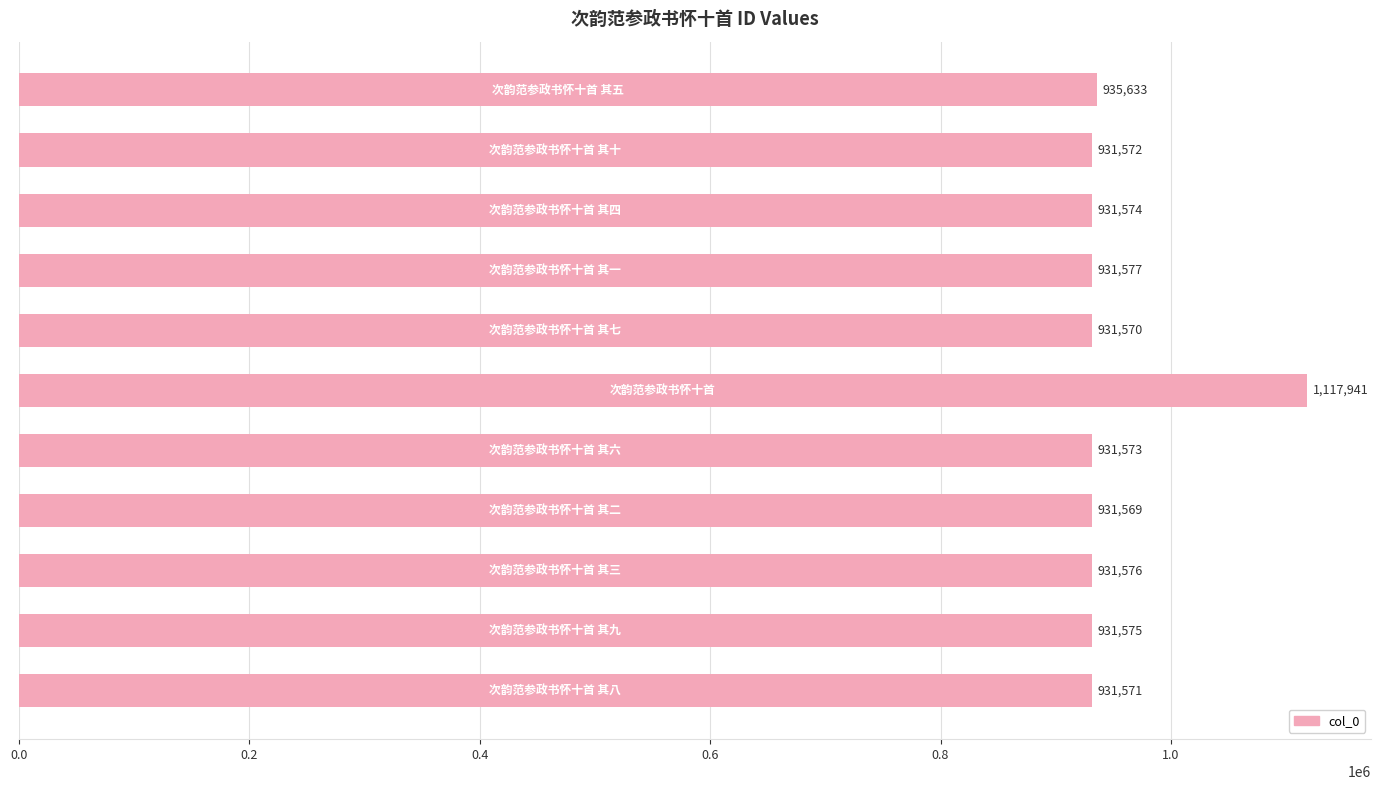

What is the minimum value shown in the chart?

931569